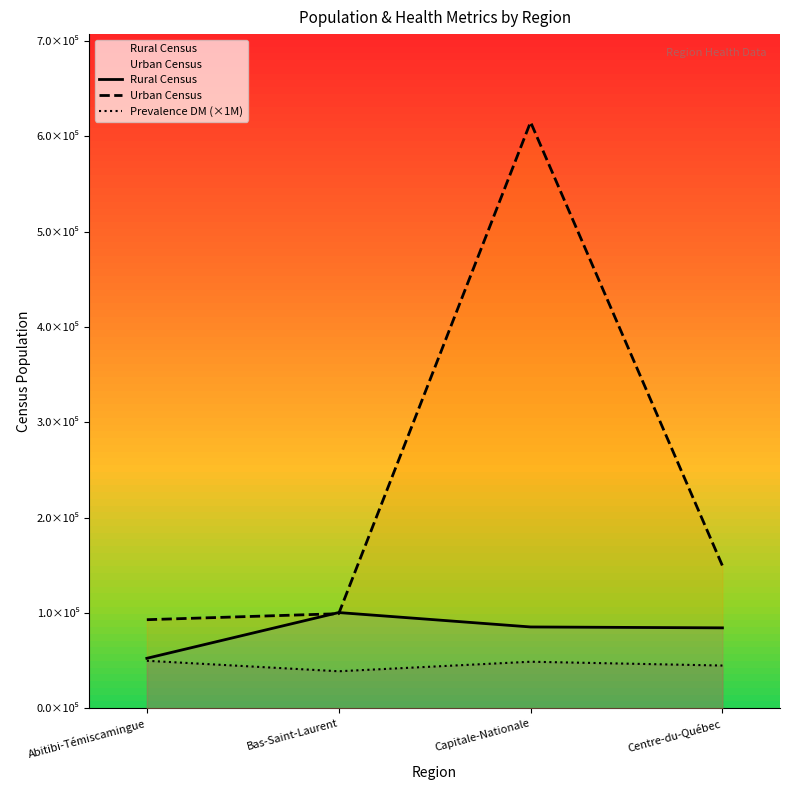

Does the chart display data point markers on the line(s)?

No